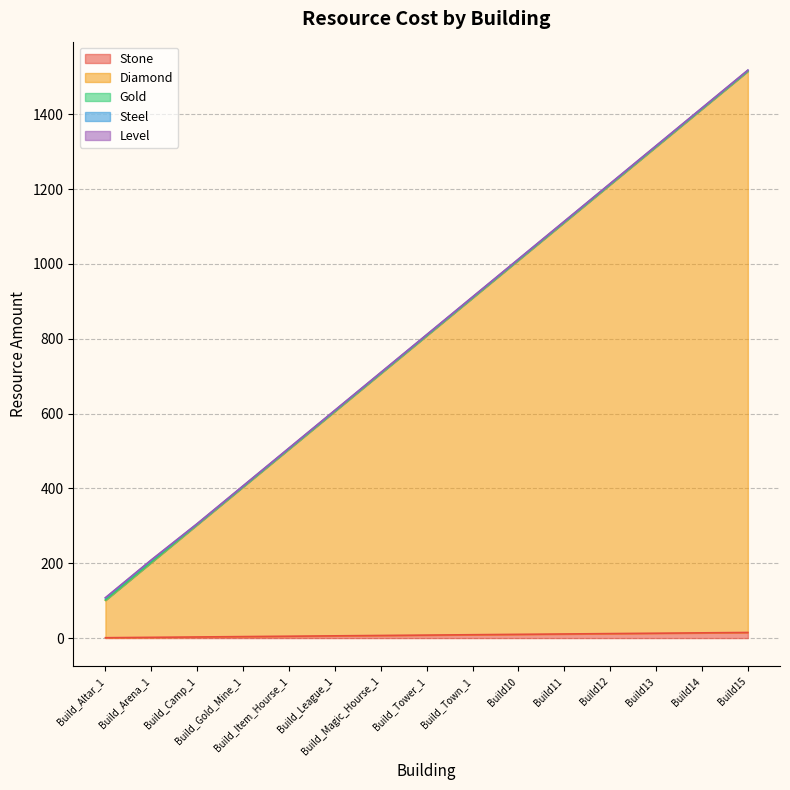

Rank the series by their maximum value, from lowest to highest.

Gold, Level, Steel, Stone, Diamond